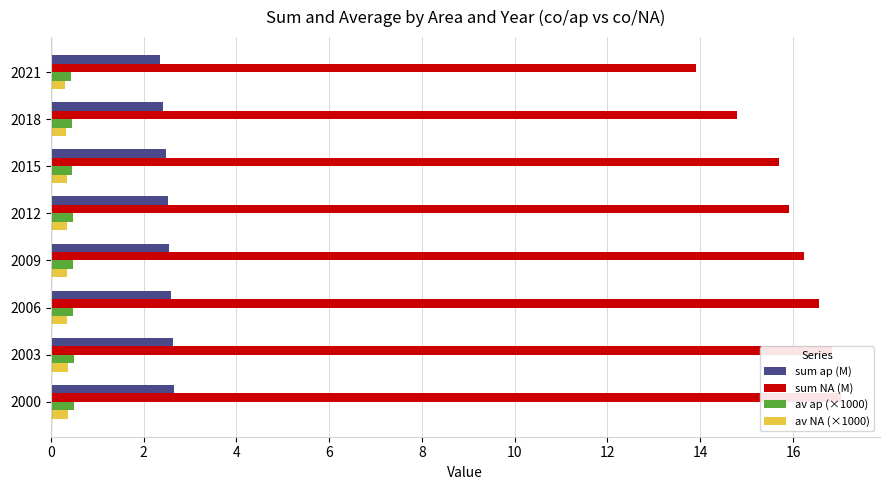

At 2009, list the series in order from smallest to largest.

av NA (×1000), av ap (×1000), sum ap (M), sum NA (M)